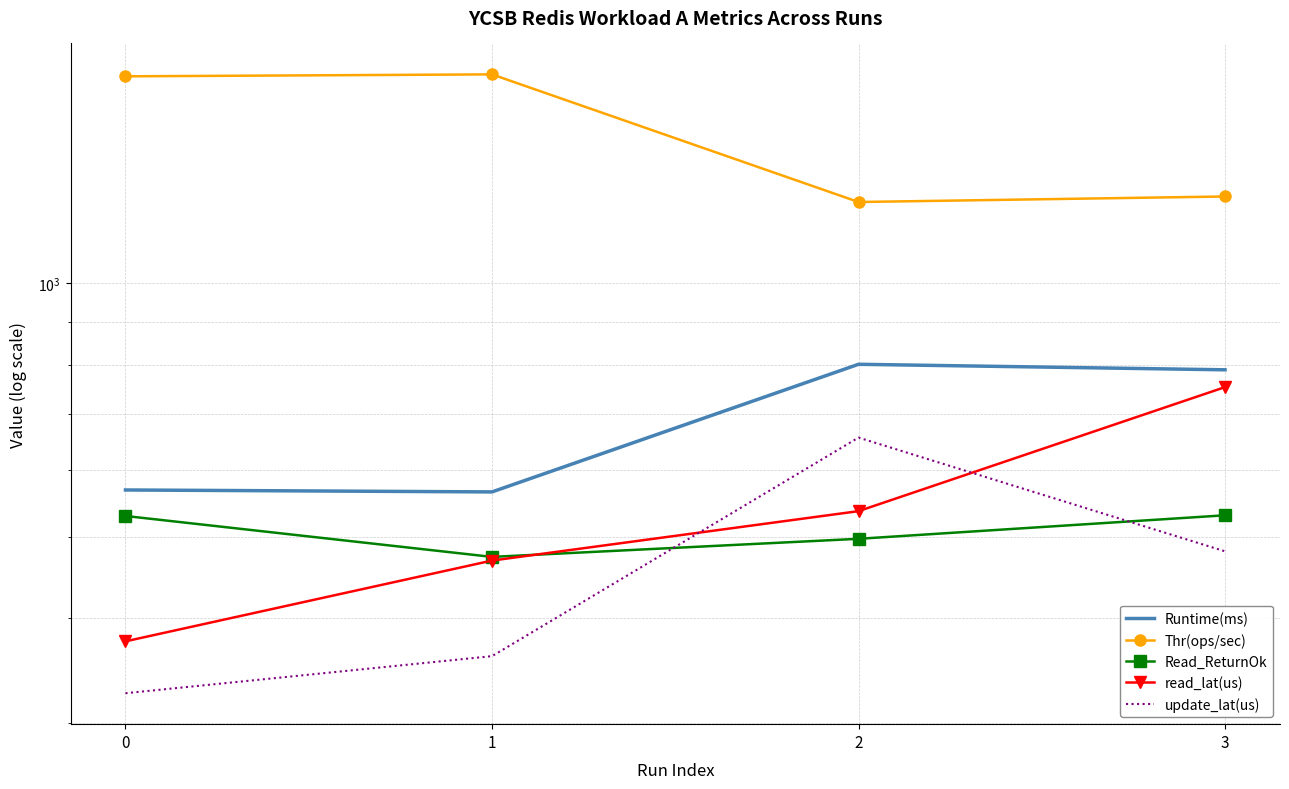

What is the sum of all read_lat(us) values?

2132.3